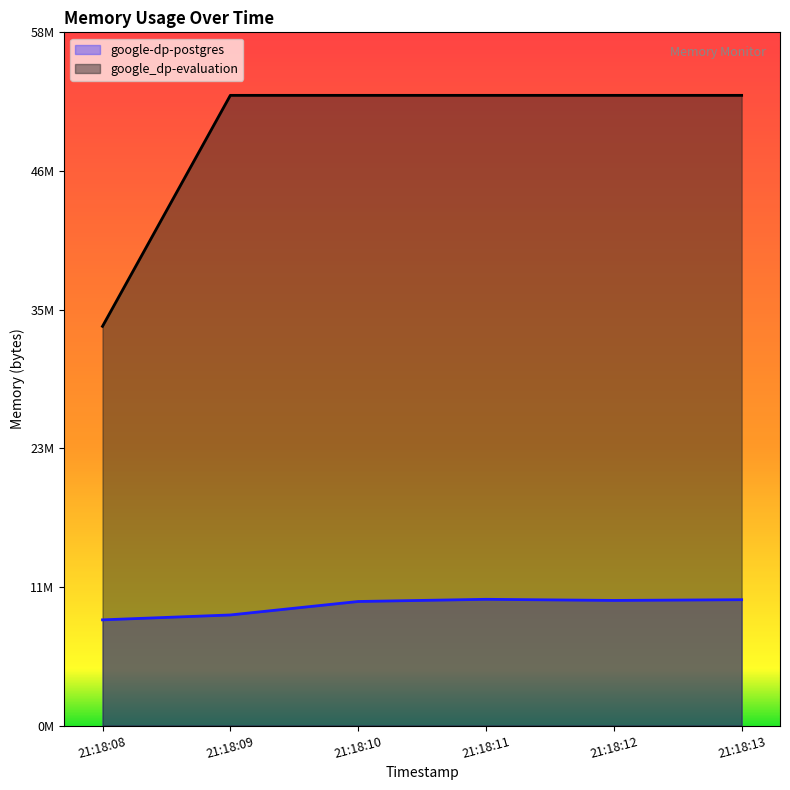

Is the value of google-dp-postgres at 21:18:11 greater than the value of google_dp-evaluation at 21:18:12?

No